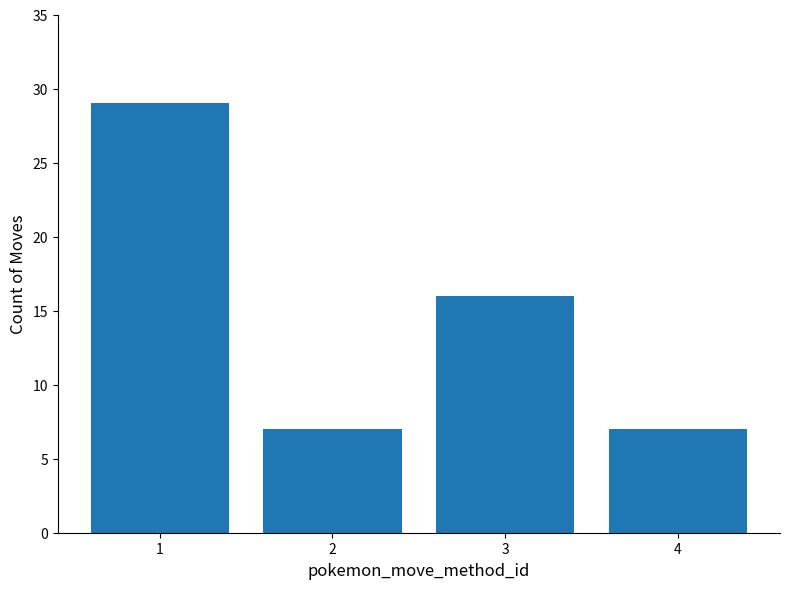

What is the difference between the maximum and minimum values?

22